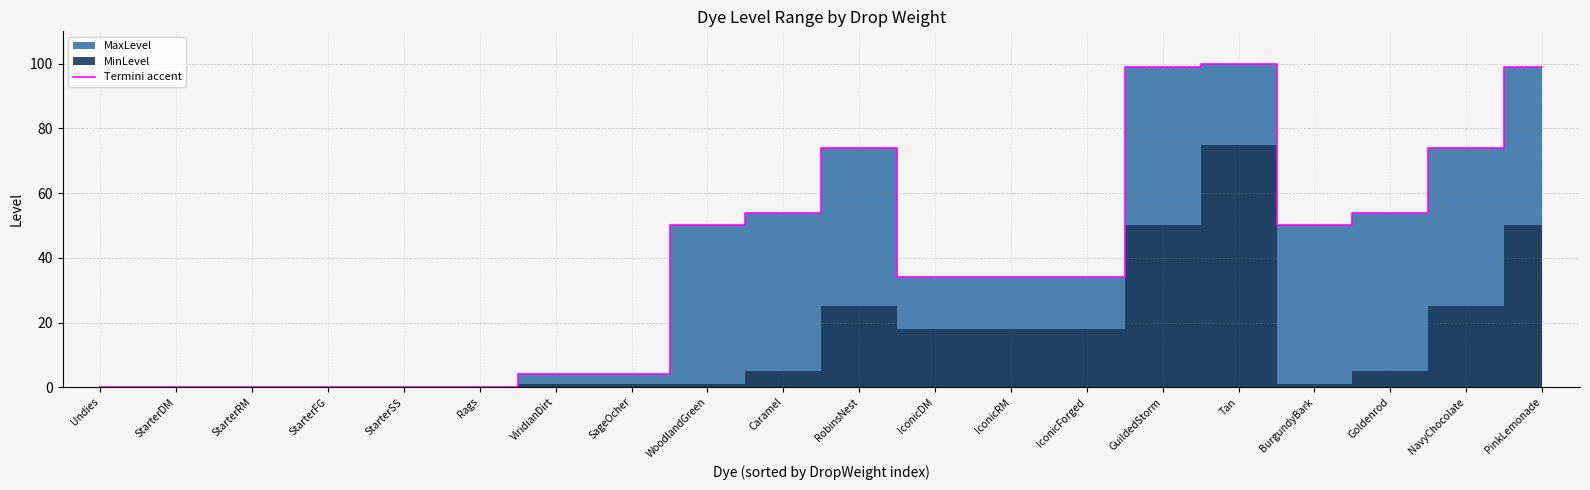

At which category does the data reach its first local peak?

RobinsNest